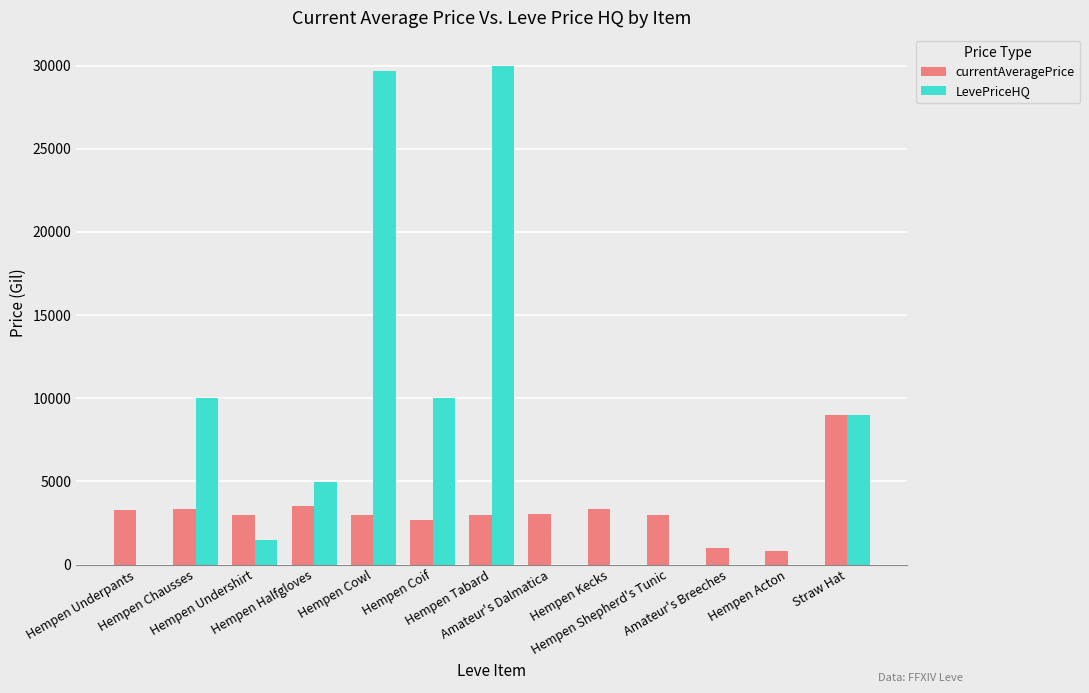

What is the sum of all LevePriceHQ values?

95150